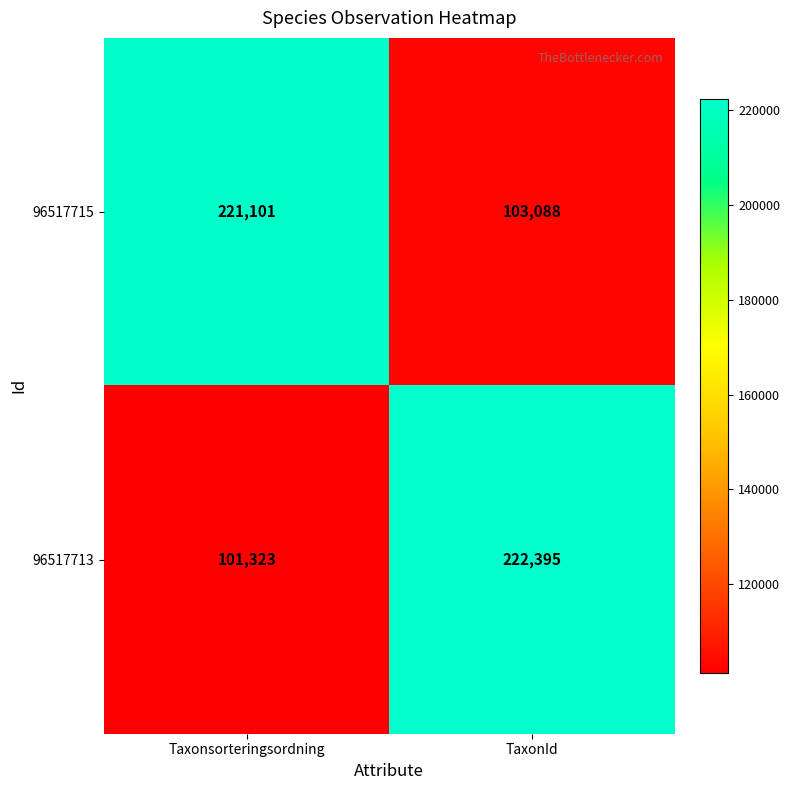

The 96517715 series shows 103088 at TaxonId. True or false?

True